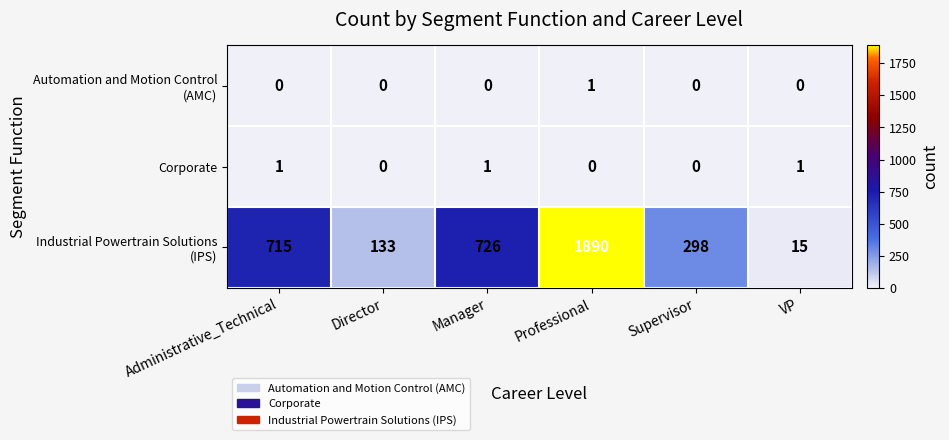

True or false: Corporate has a value of 1 at VP.

True